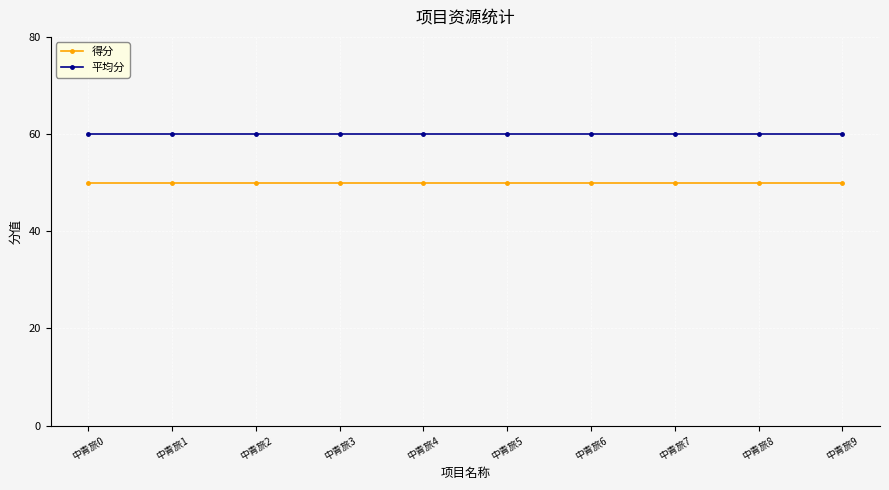

What is the sum of all 得分 values?

500